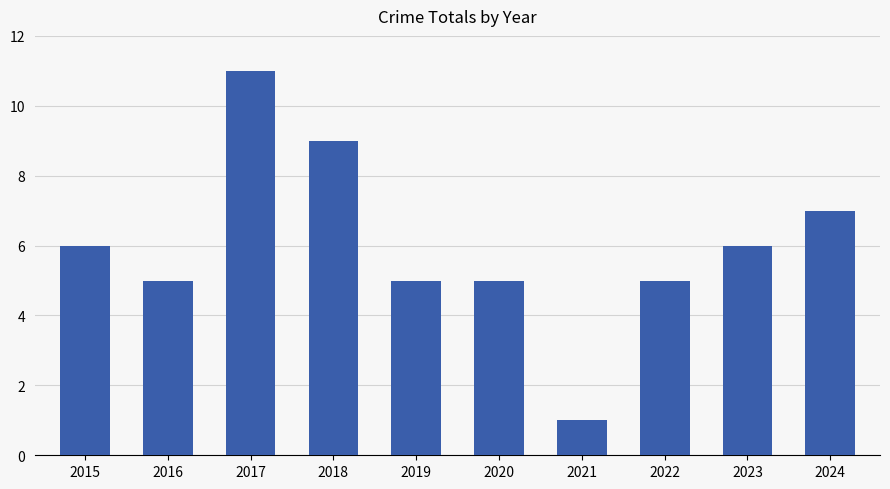

Which has a higher value, 2024 or 2021?

2024